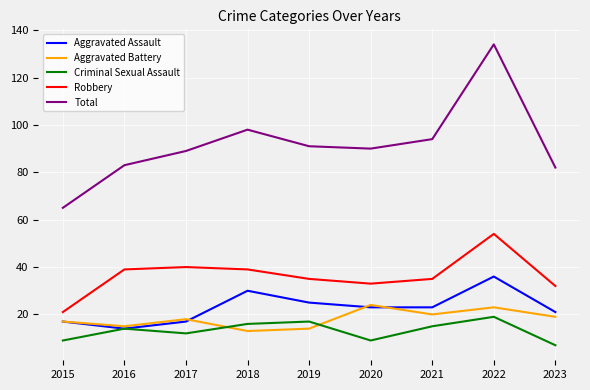

What is the difference between the second highest and minimum values in the Aggravated Assault series?

16